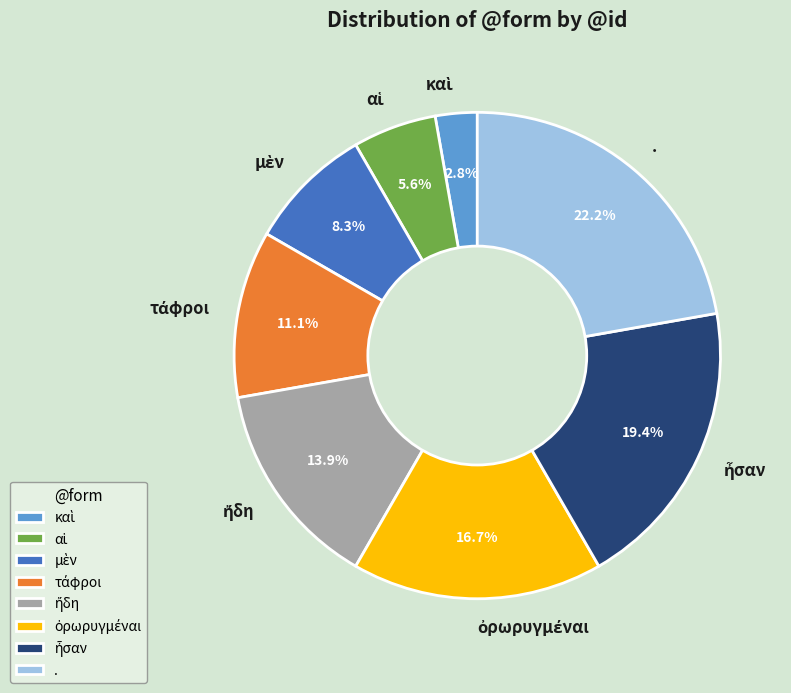

Does any single category account for the majority?

No